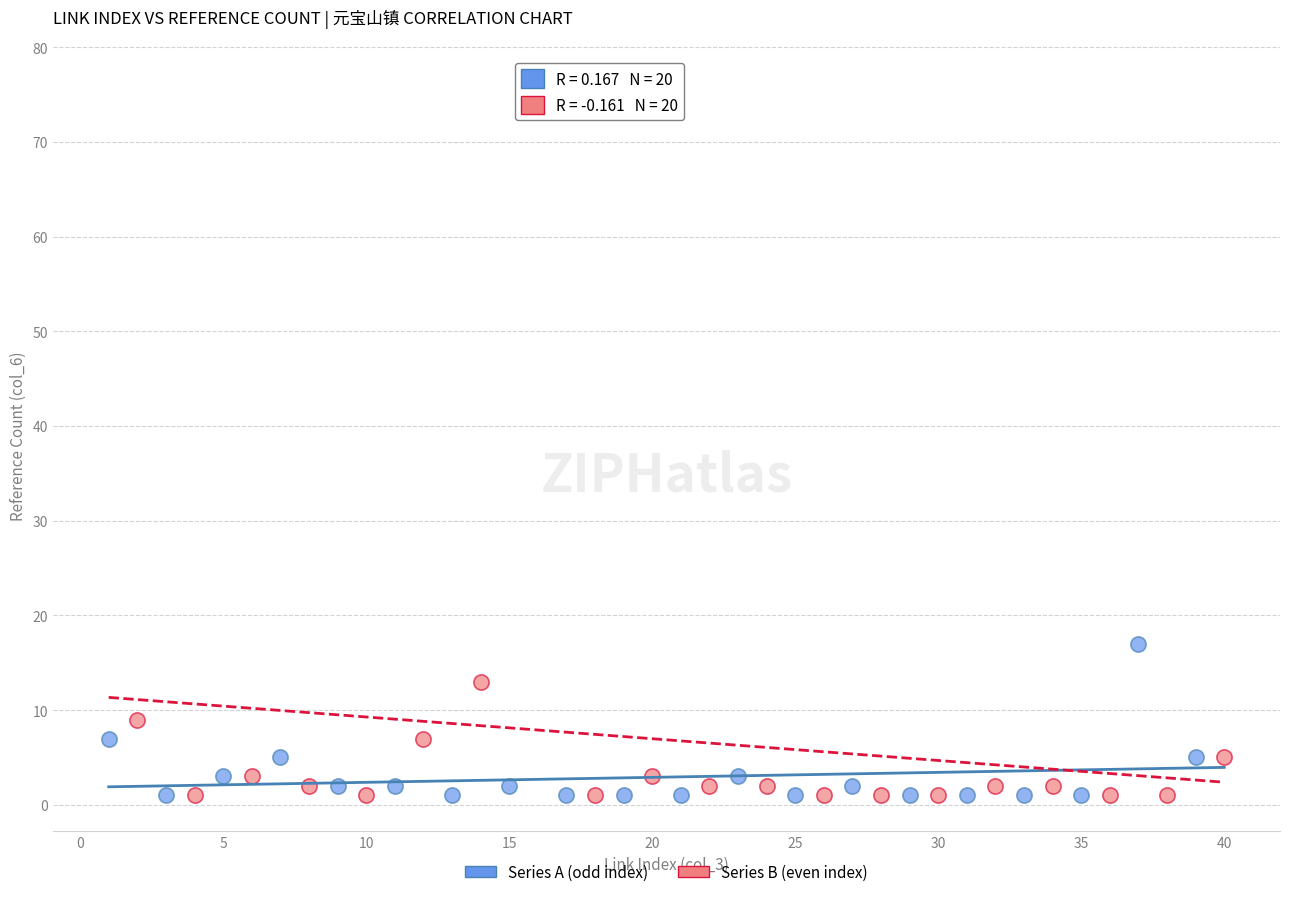

Which series reaches the maximum Y coordinate?

Series B (even index)